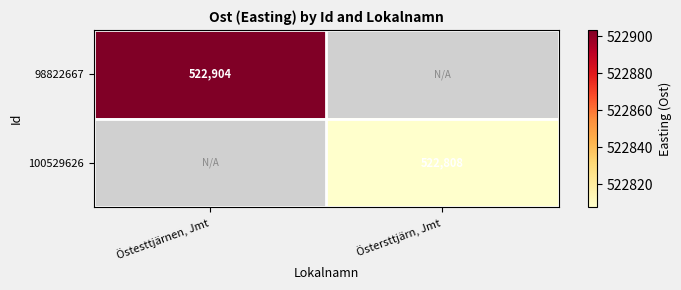

At which category is the sum across all series the highest?

Östesttjärnen, Jmt